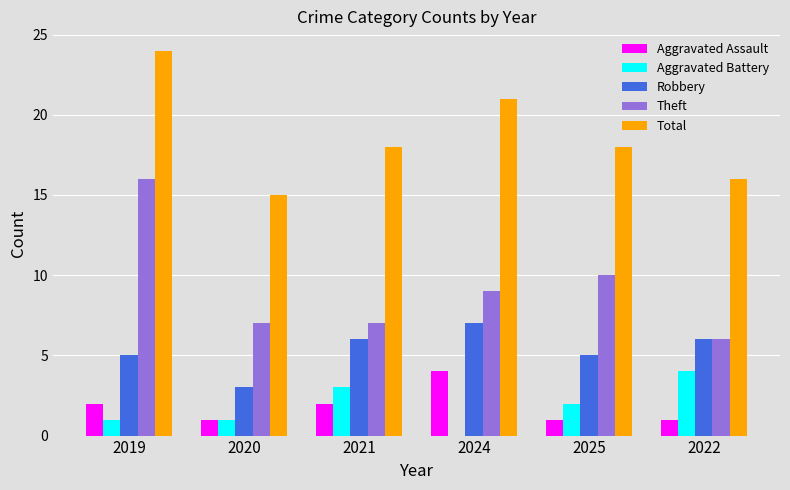

What is the highest value of the Aggravated Battery series?

4